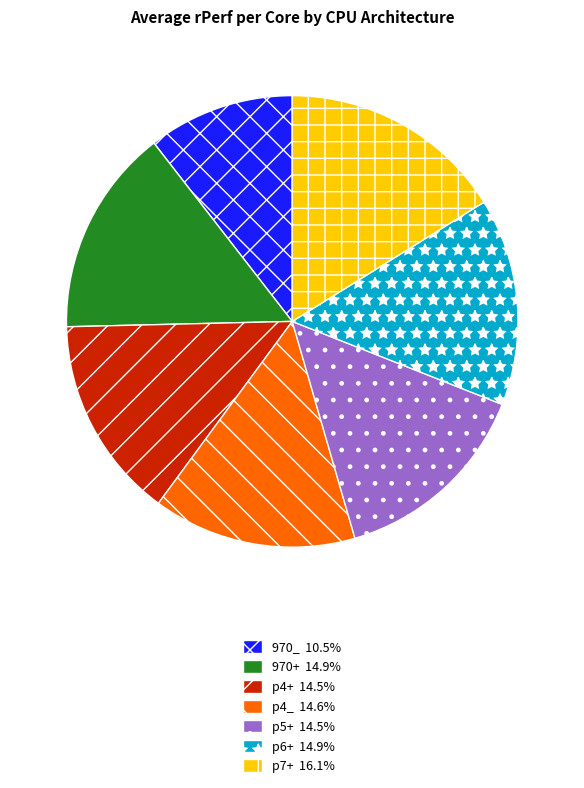

Between 970_ and p7+, which is larger?

p7+